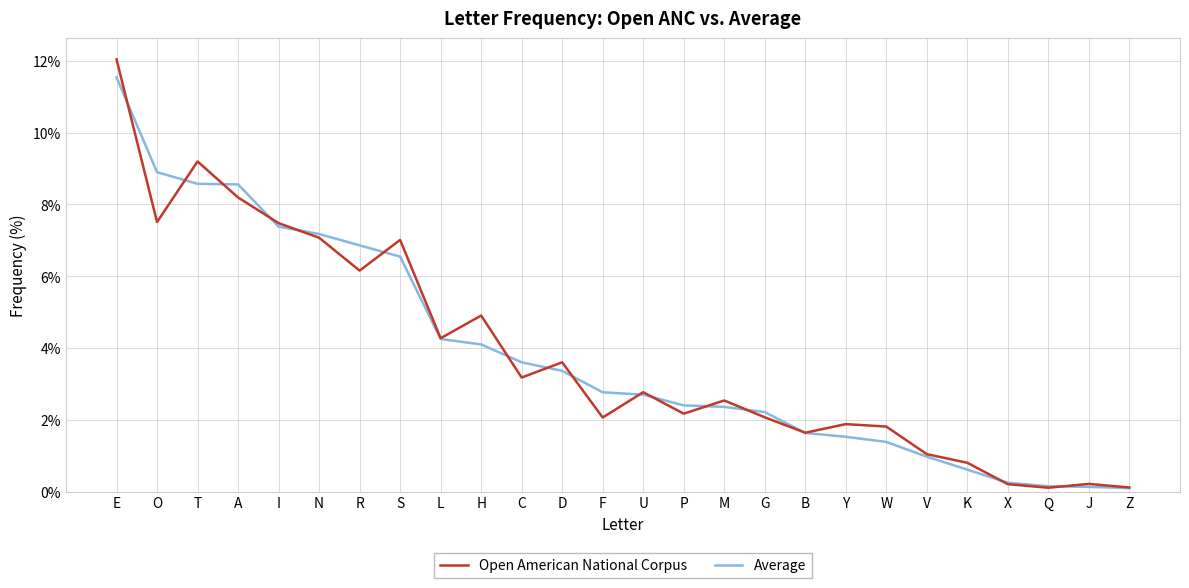

What is the highest value of the Average series?

11.5